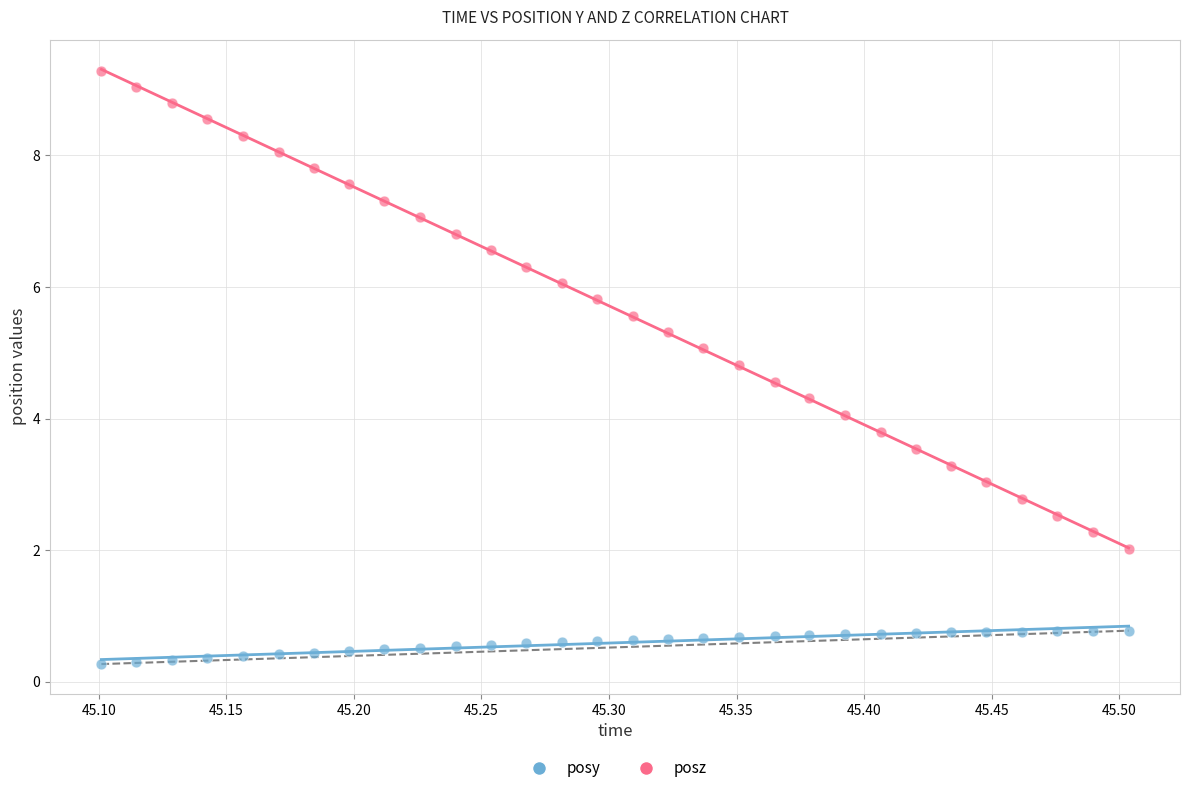

Across all data points, what is the range of X values (max minus min)?

0.4